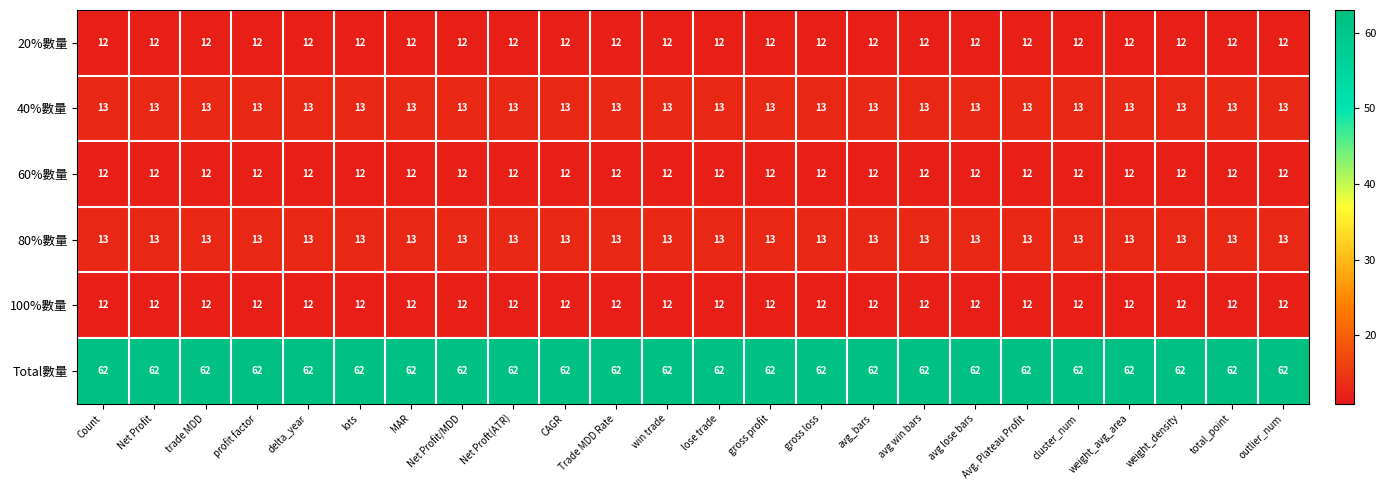

What is the spread (max minus min) of values at Net Profit?

50